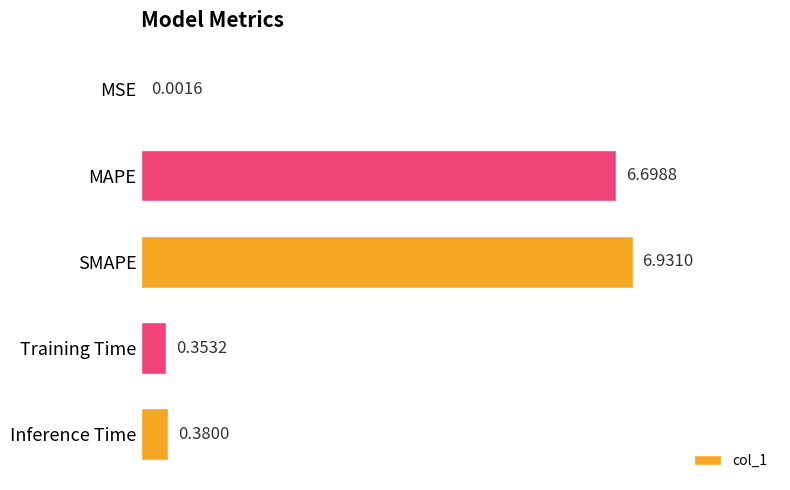

Which category has the highest value across all series?

SMAPE